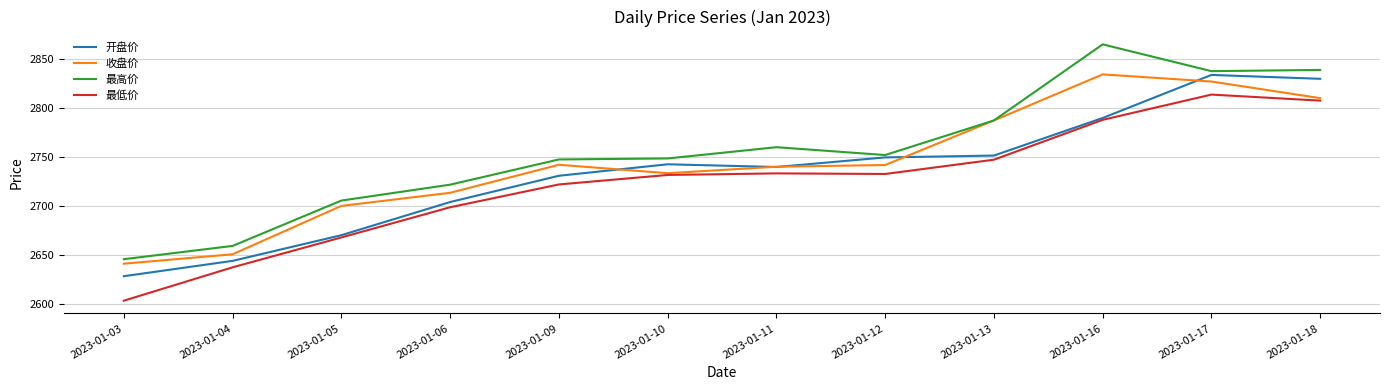

At which category is the sum across all series the highest?

2023-01-17